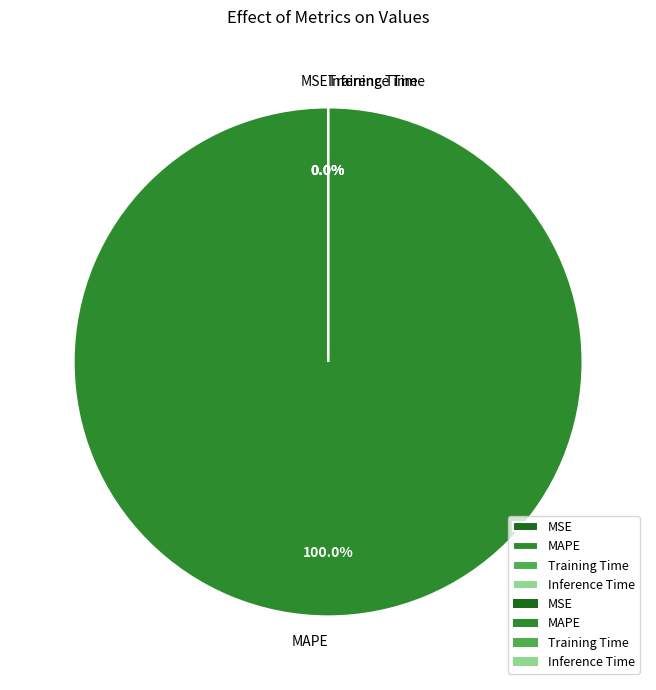

Count the number of slices in the pie.

4